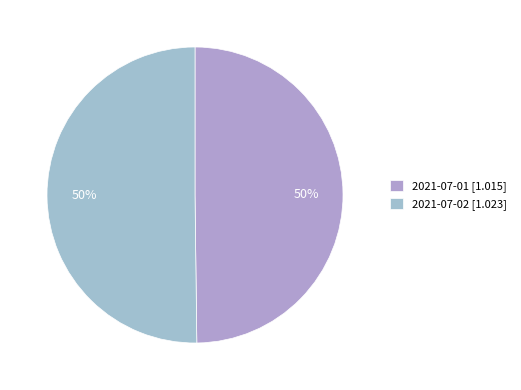

The 2021-07-02 slice represents 50% of the pie. True or false?

True